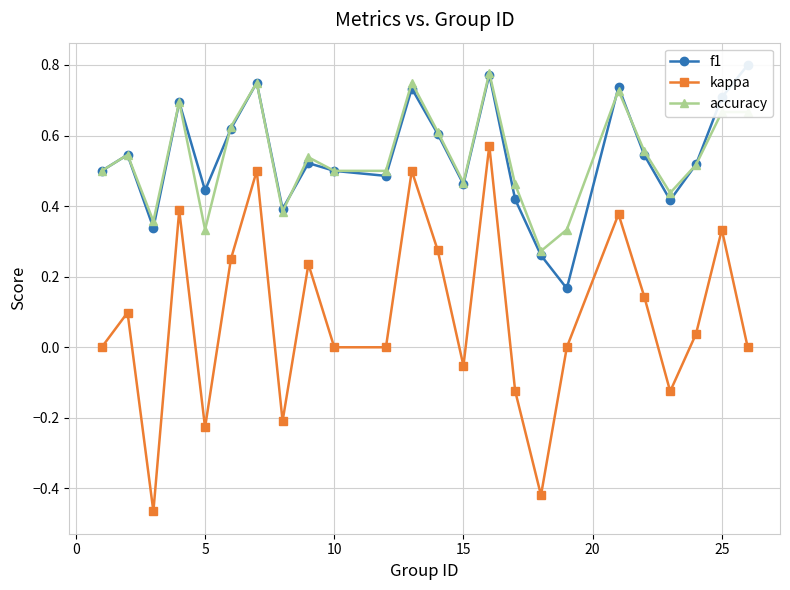

True or false: accuracy has more than 2 points higher than both neighbors.

True